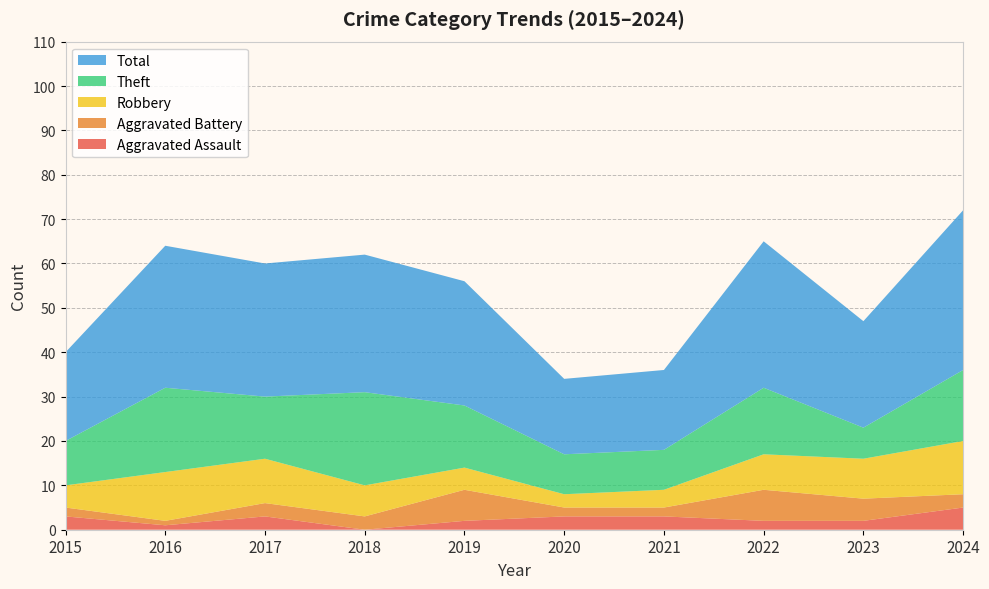

Reading left to right, list all the values displayed in this chart.

Aggravated Assault: 3	1	3	0	2	3	3	2	2	5
Aggravated Battery: 2	1	3	3	7	2	2	7	5	3
Robbery: 5	11	10	7	5	3	4	8	9	12
Theft: 10	19	14	21	14	9	9	15	7	16
Total: 20	32	30	31	28	17	18	33	24	36